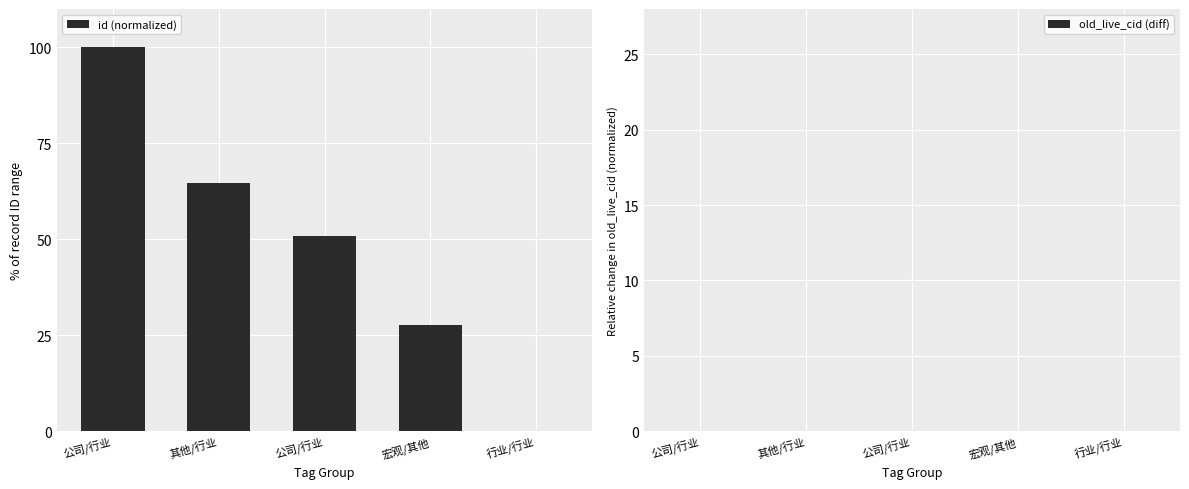

Rank the series by their average value, from lowest to highest.

old_live_cid (diff), id (normalized)